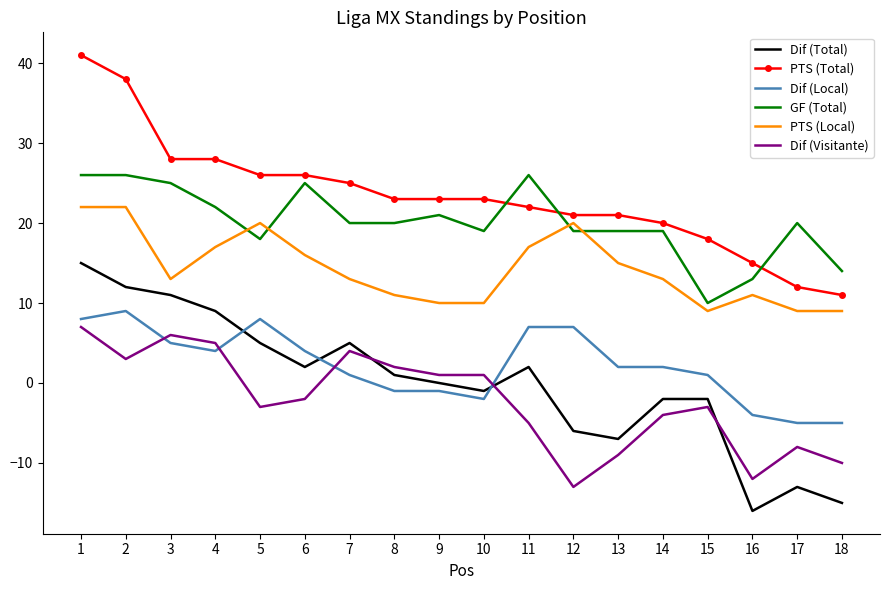

What is the minimum value shown in the chart?

-16